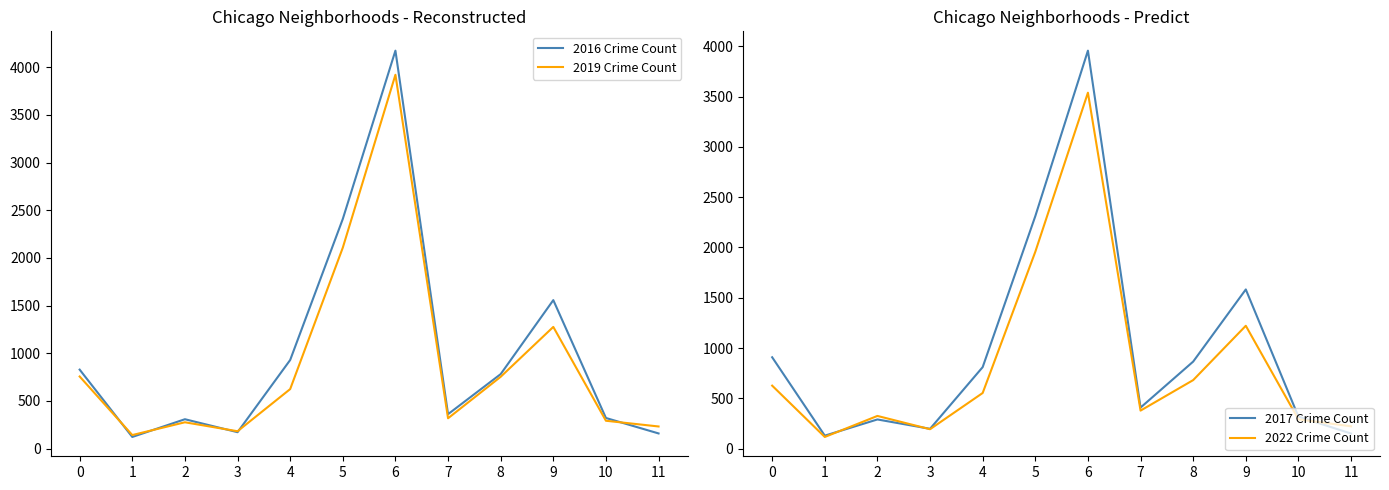

What is the minimum value shown in the chart?

117